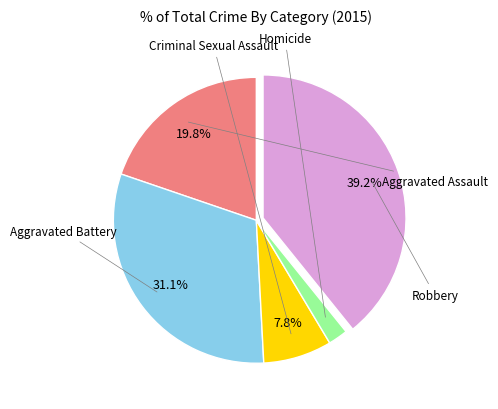

Does any single category account for the majority?

No